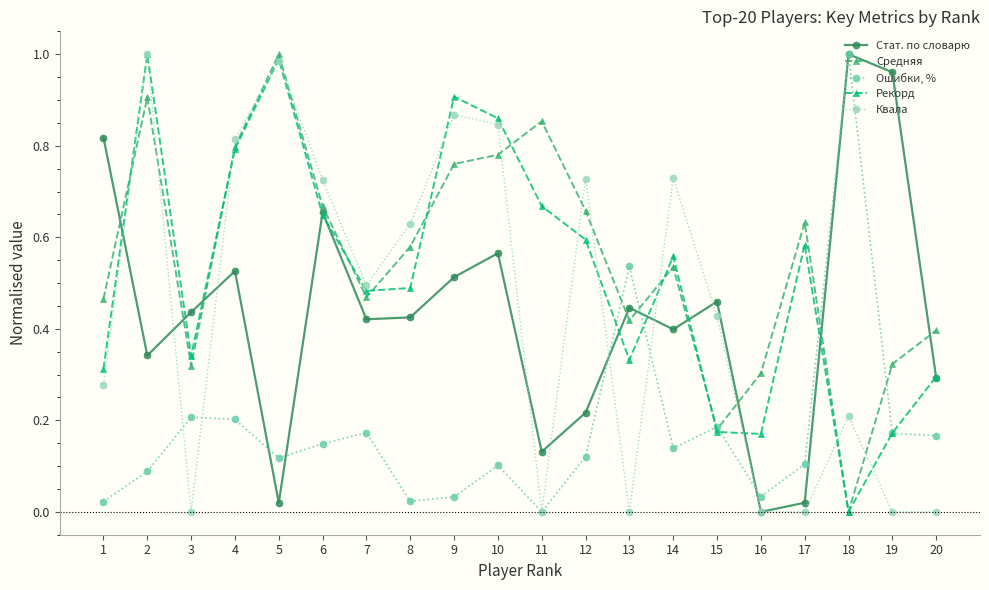

What is the total value across all series at 2?

3.3